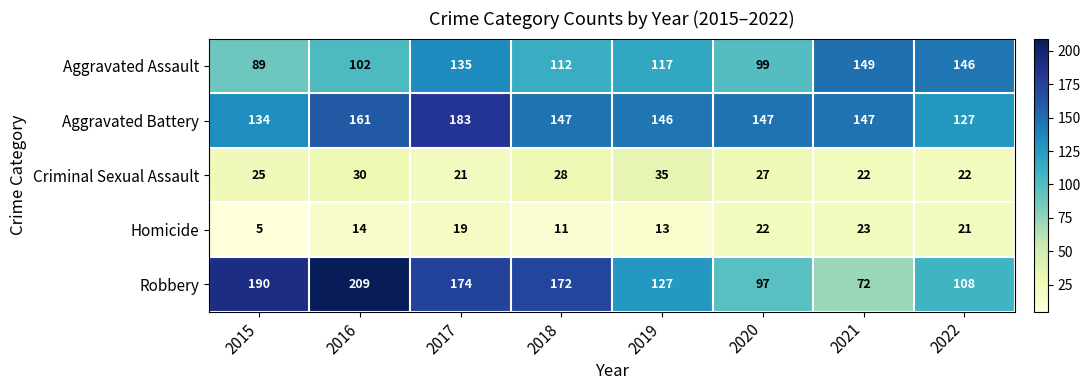

What is the difference between the second highest and second lowest values in the Robbery series?

93